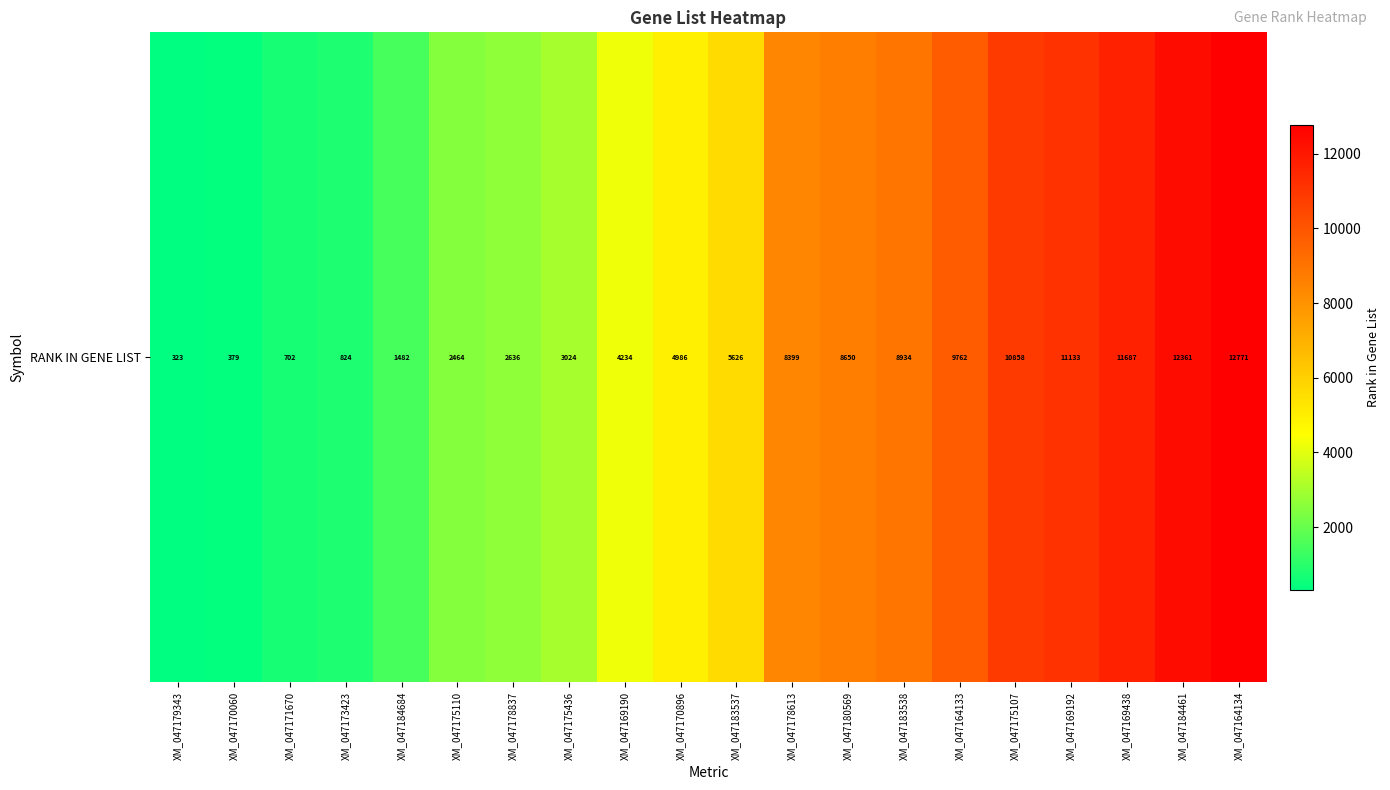

How many data points are above 5626?

9